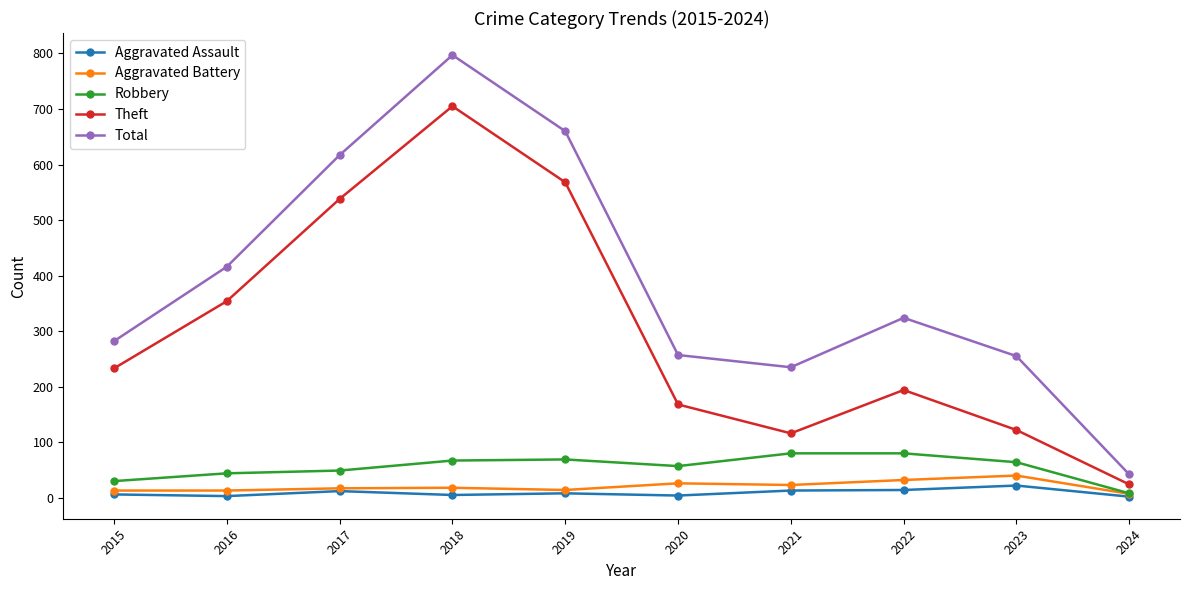

List the series in order of their peak value, lowest first.

Aggravated Assault, Aggravated Battery, Robbery, Theft, Total